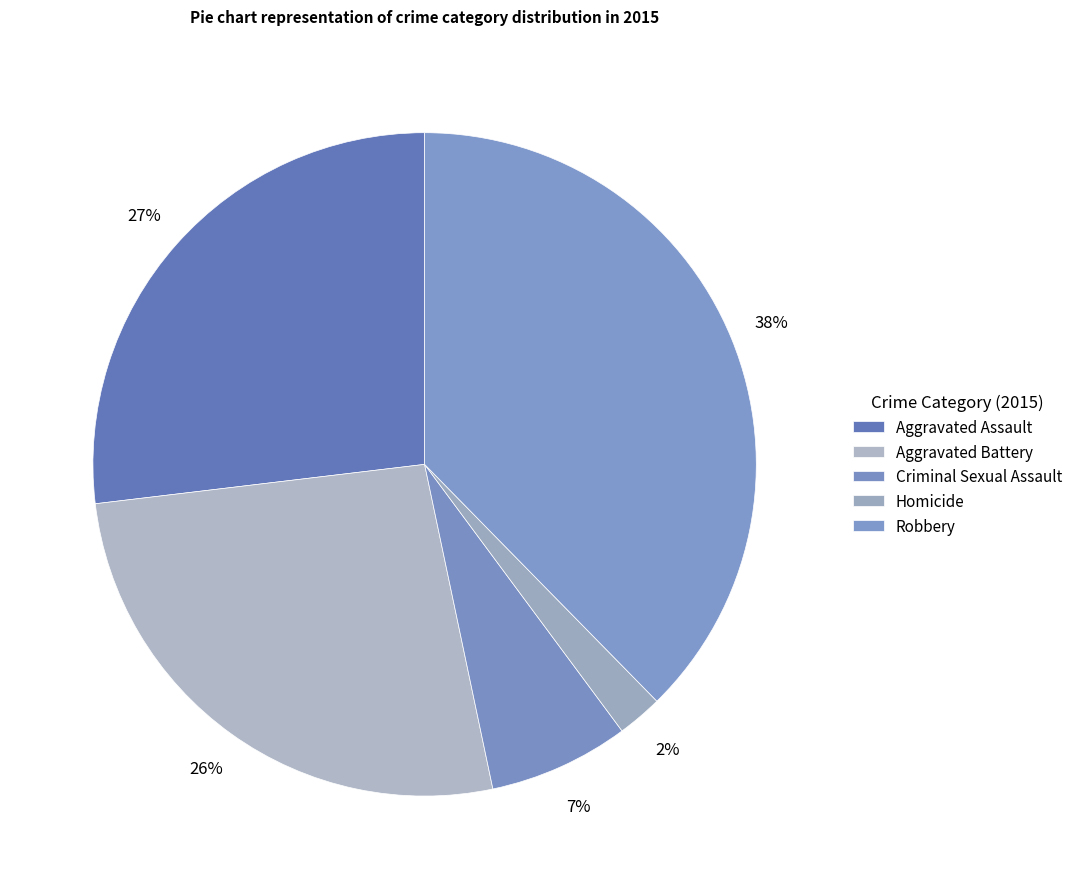

Is there a majority slice in this chart?

No